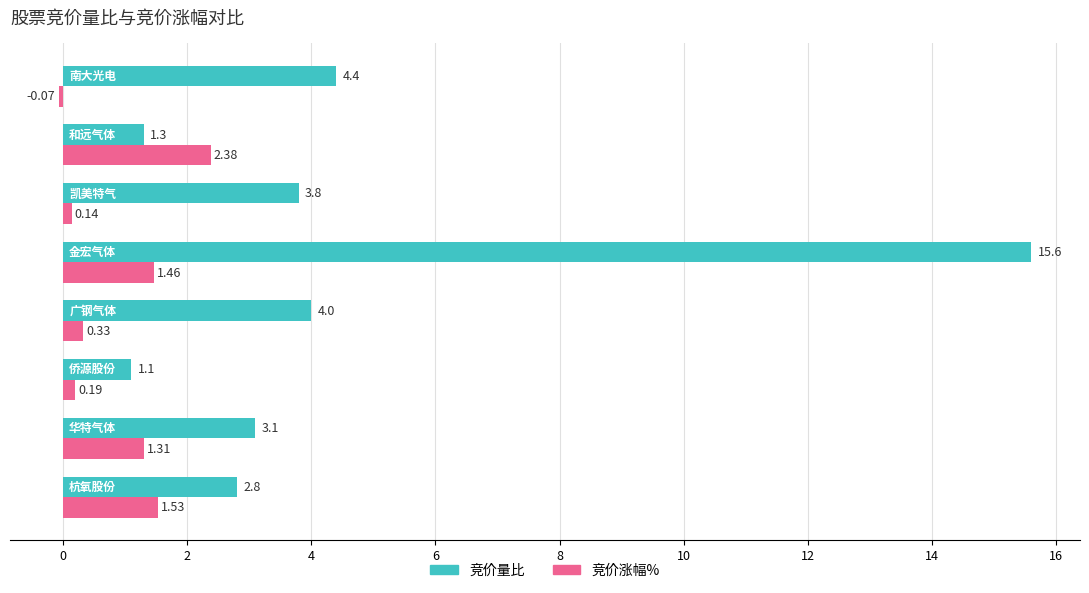

What are all the series names shown in the legend?

竞价量比, 竞价涨幅%